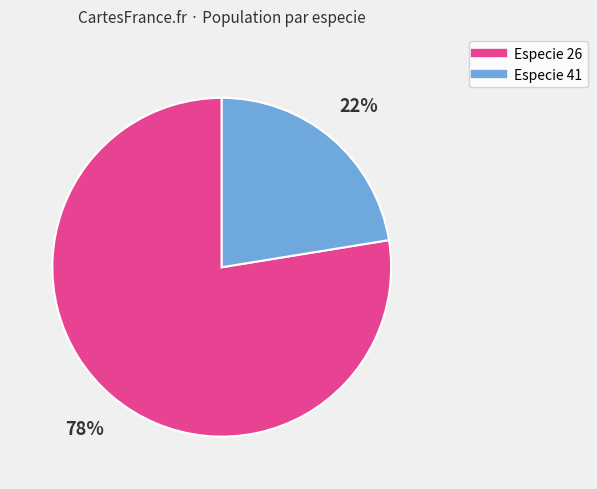

Is there a majority slice in this chart?

Yes